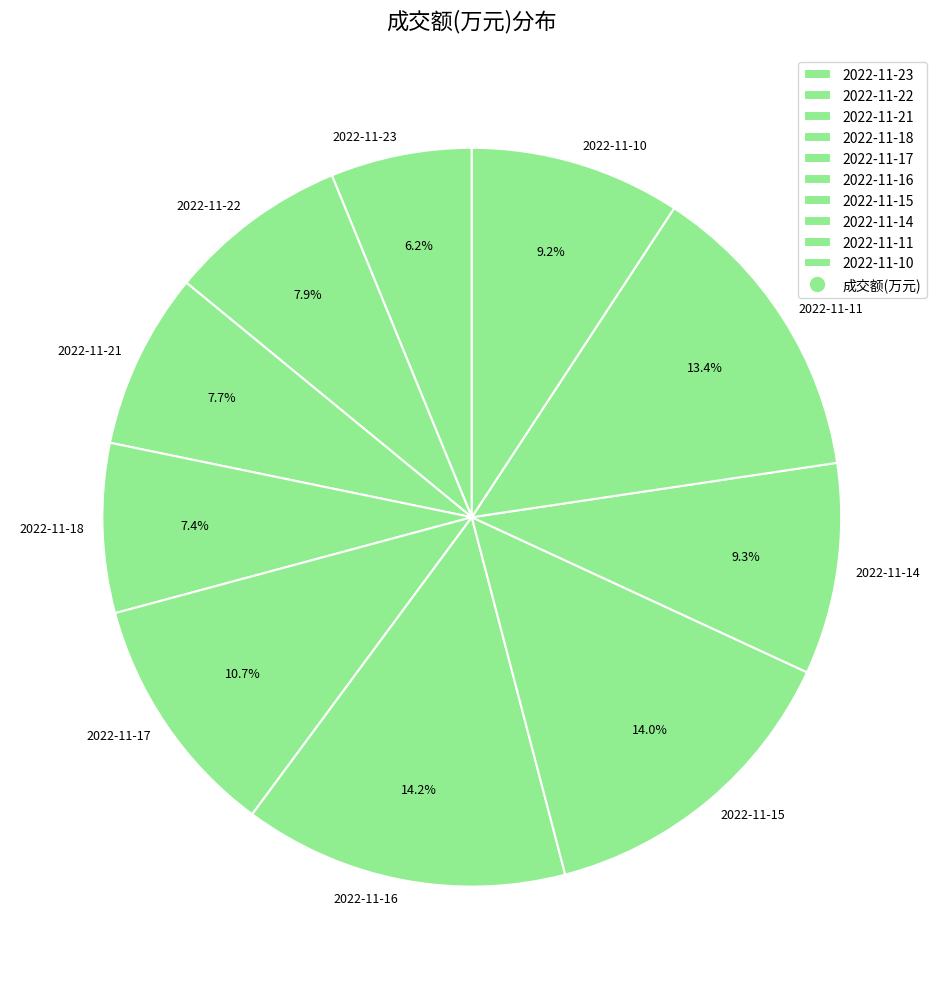

To the nearest percent, what percentage of the pie is 2022-11-18?

7%